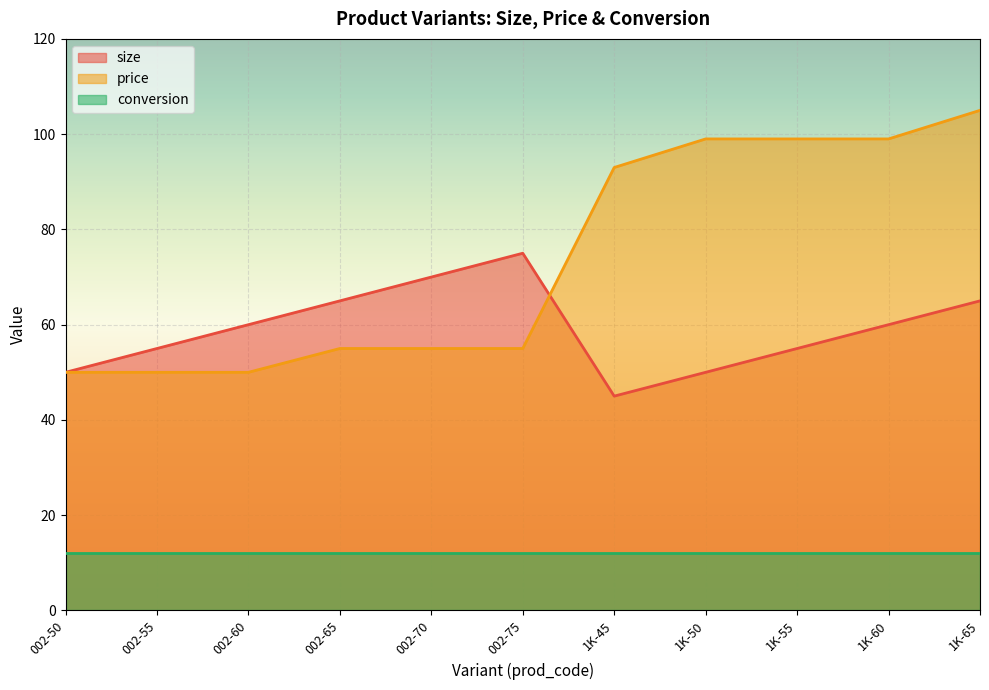

Which series changed the most between 002-75 and 1K-45?

price